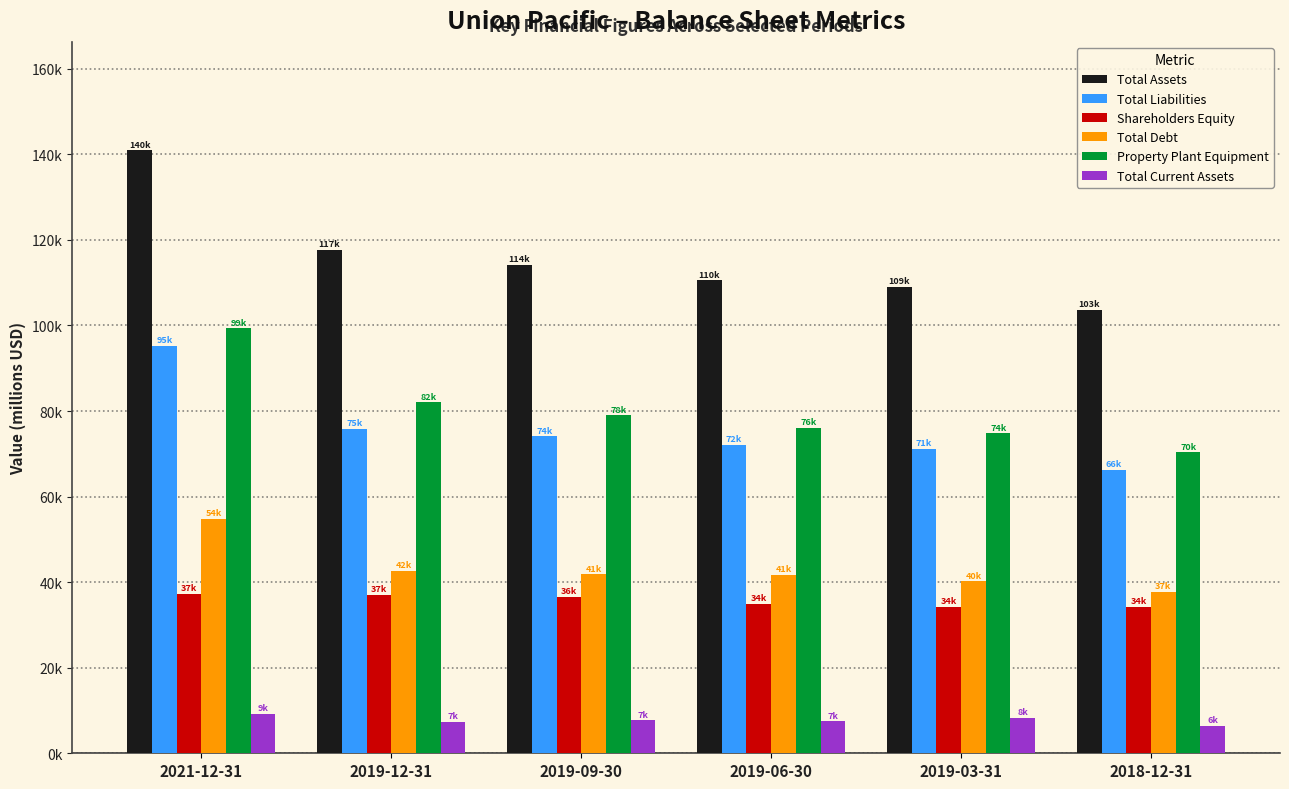

What is the approximate value of Shareholders Equity at 2019-12-31, to the nearest 10?

37000